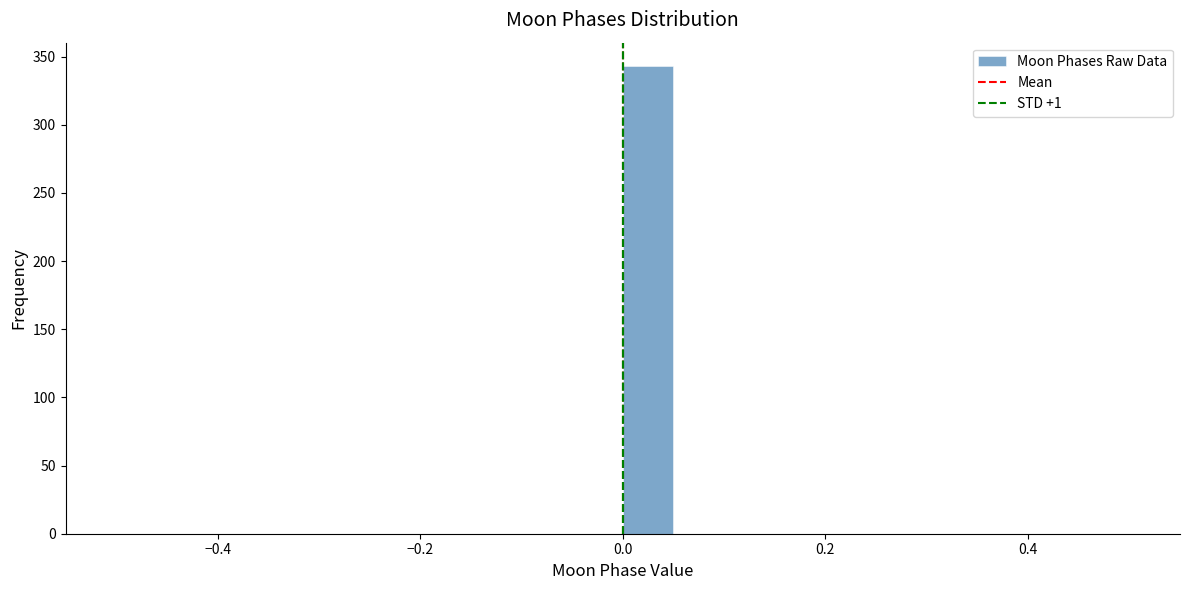

Around what value on the x-axis is the tallest bar? Give the approximate position of its centre, as read against the axis.

0.02